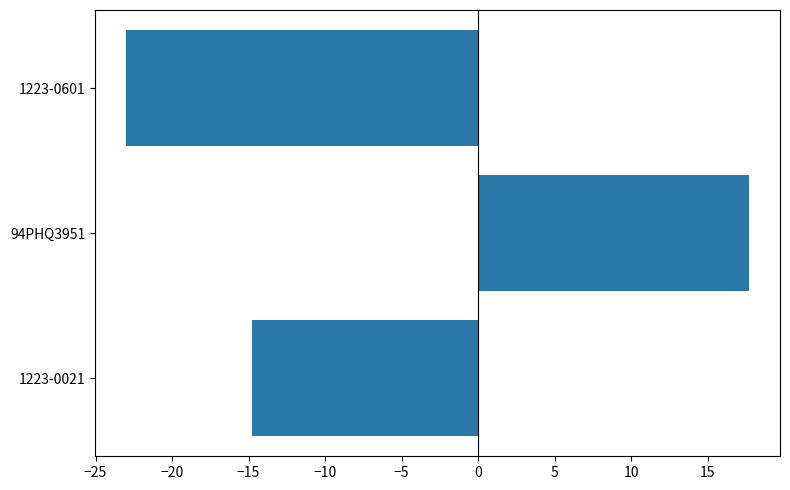

Which category has the highest value across all series?

94PHQ3951